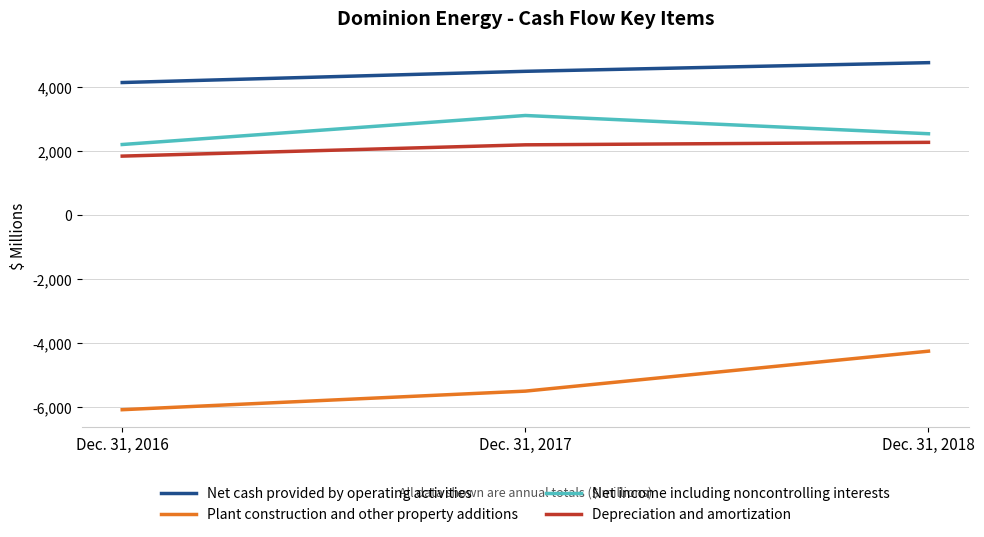

Which series has the largest total across all categories?

Net cash provided by operating activities